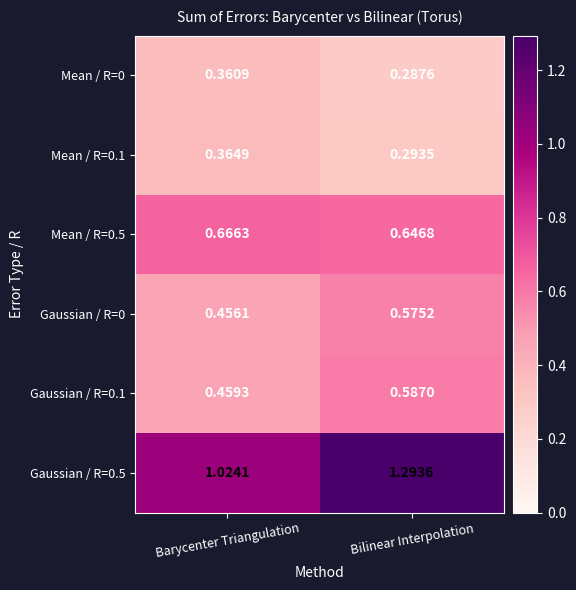

Where is Mean / R=0 nearest to the value 0?

Bilinear Interpolation